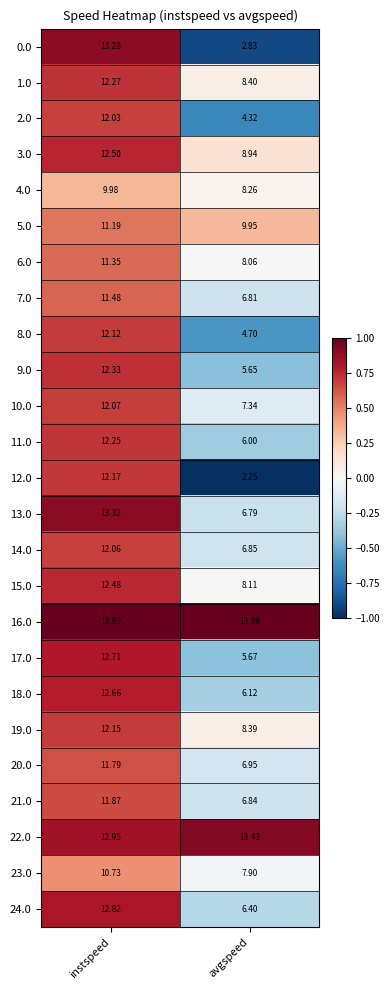

List the labels in order of 4.0 value, smallest first.

avgspeed, instspeed